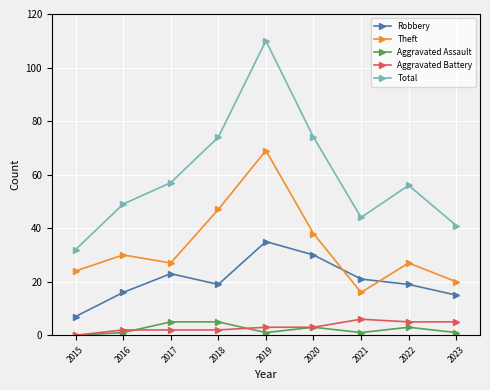

True or false: Theft has more than 2 points higher than both neighbors.

True